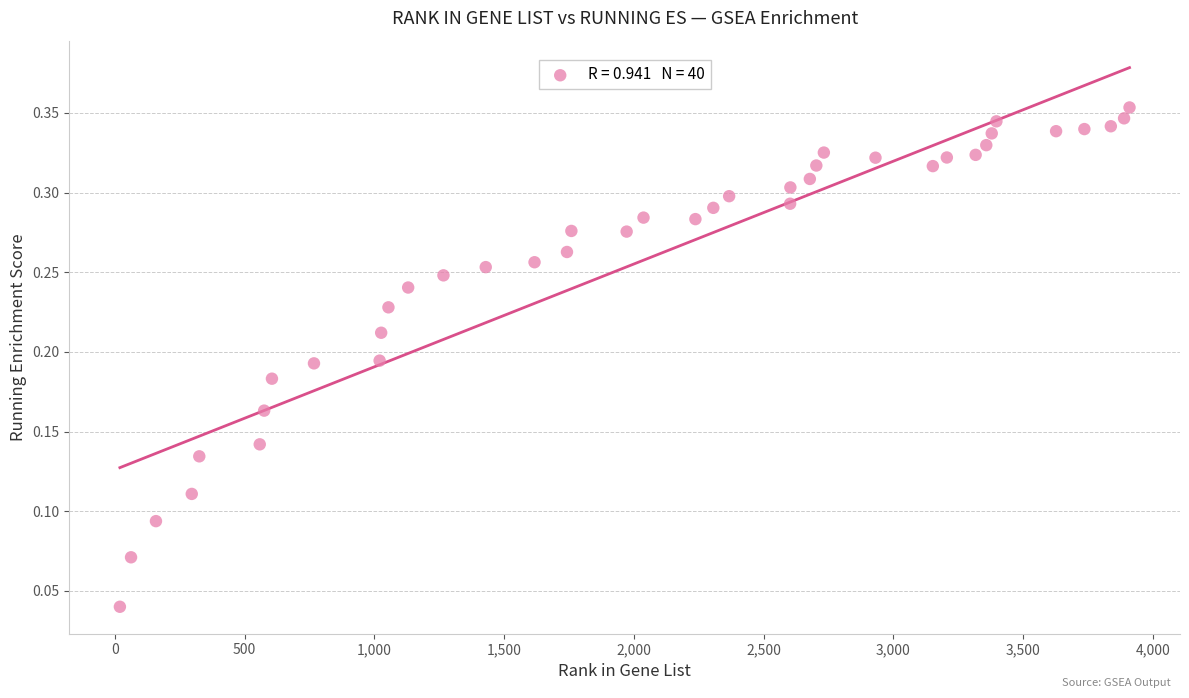

What is the range of X values (max minus min)?

3891.0